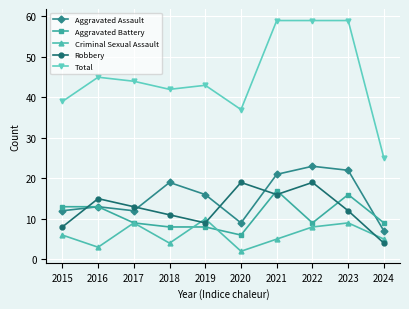

True or false: Aggravated Assault and Aggravated Battery intersect in this chart.

True